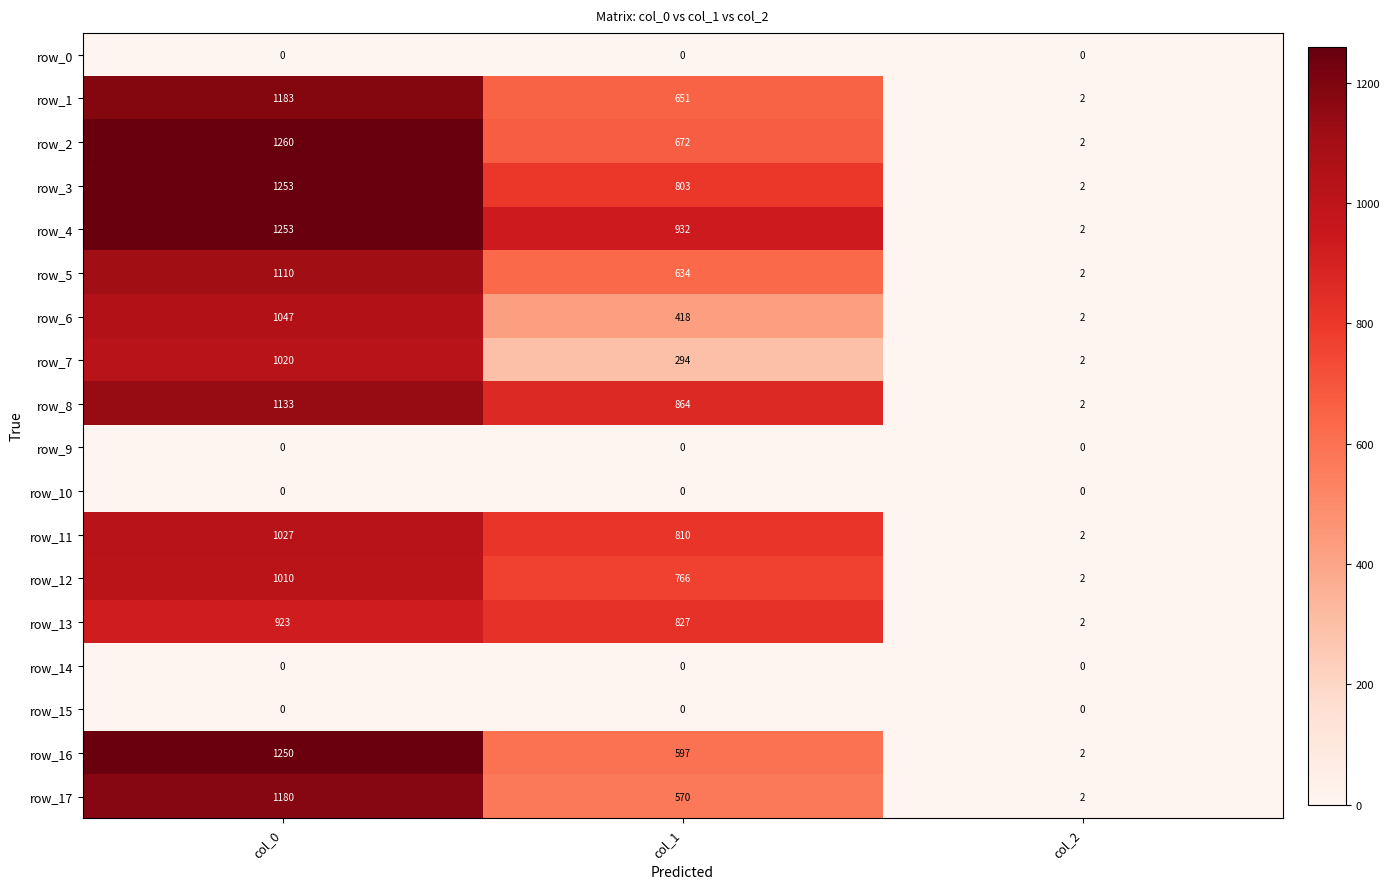

Which series has the widest spread of values?

row_2